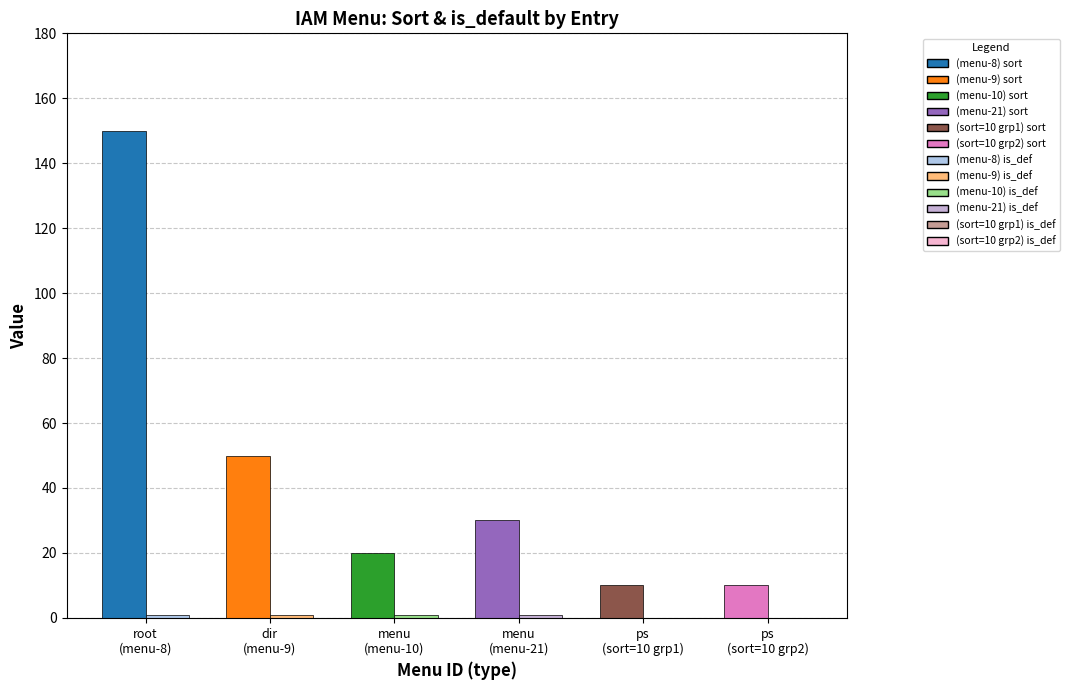

How many groups of bars are there?

6